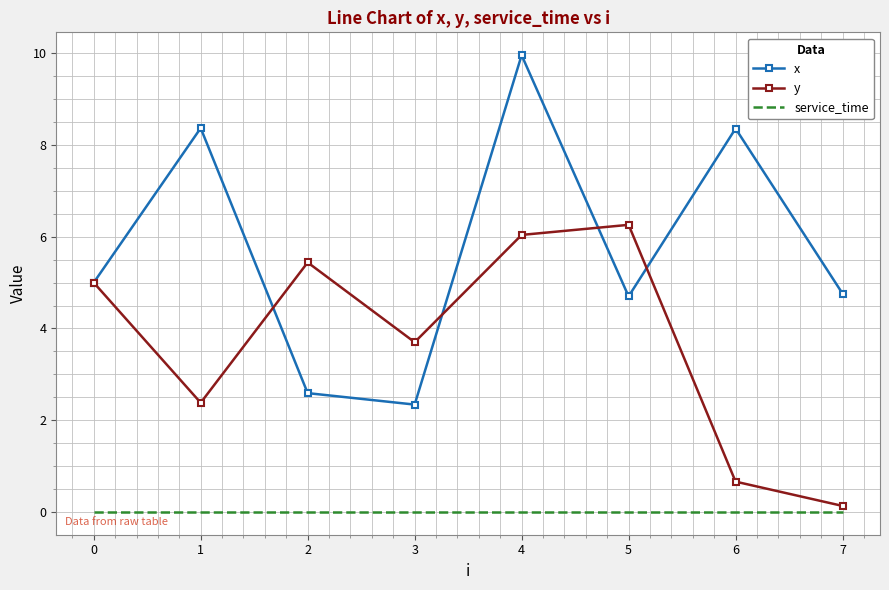

List the series in order of their peak value, lowest first.

service_time, y, x